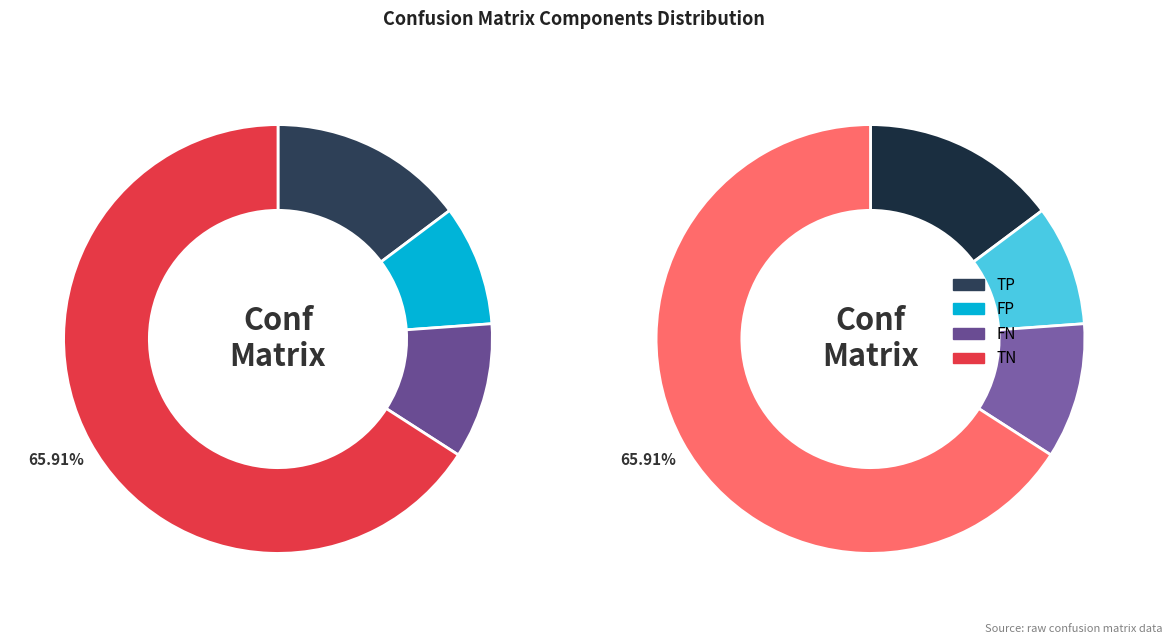

How many segments does this pie chart have?

4